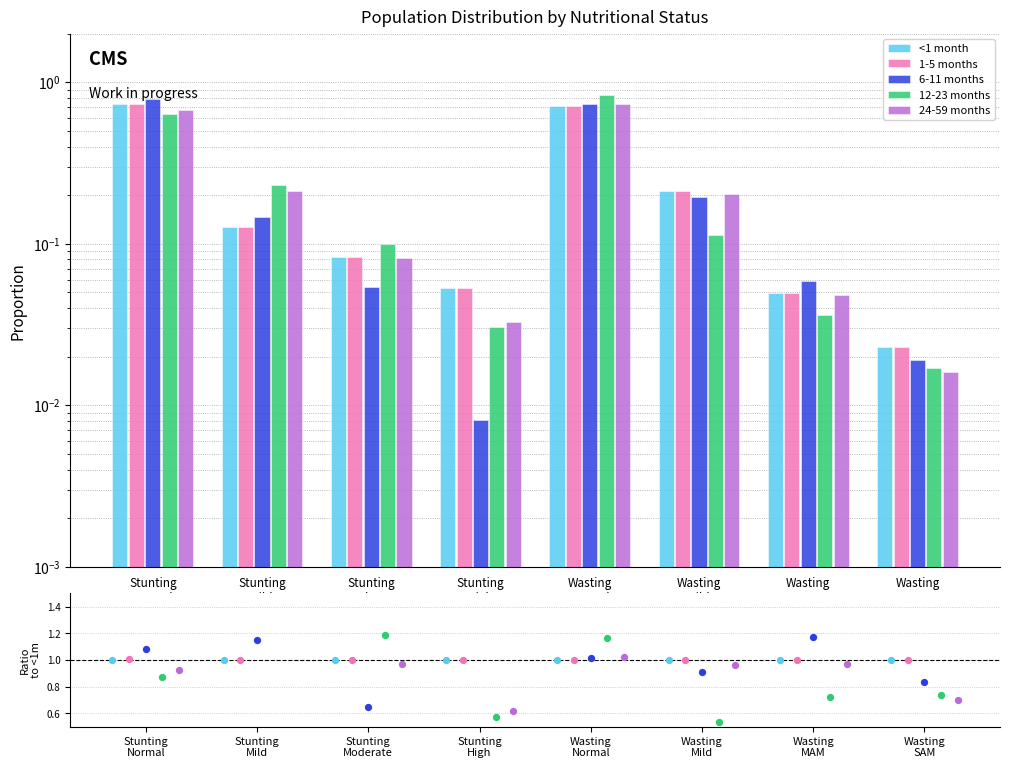

Which series has the largest total across all categories?

1-5 months